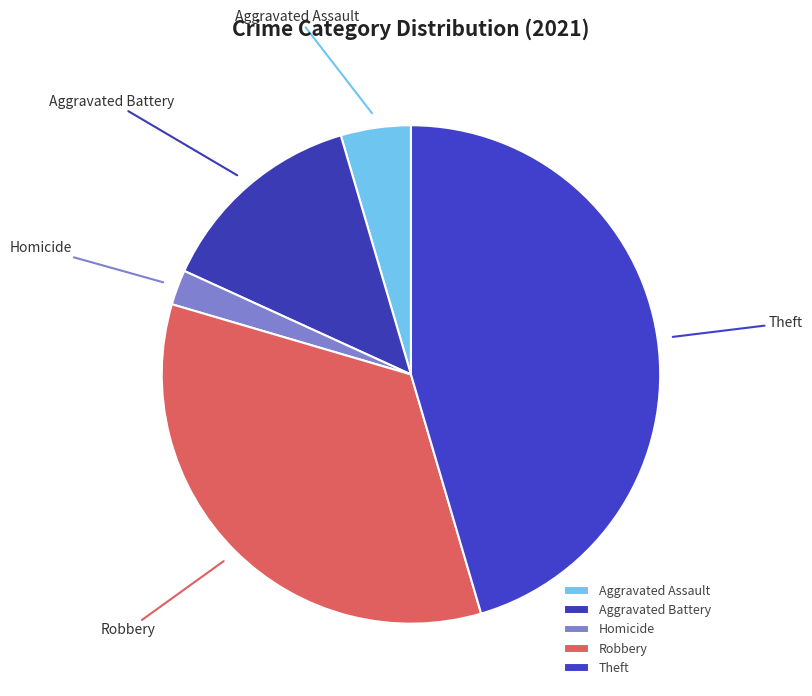

What is the largest slice in the pie chart?

Theft